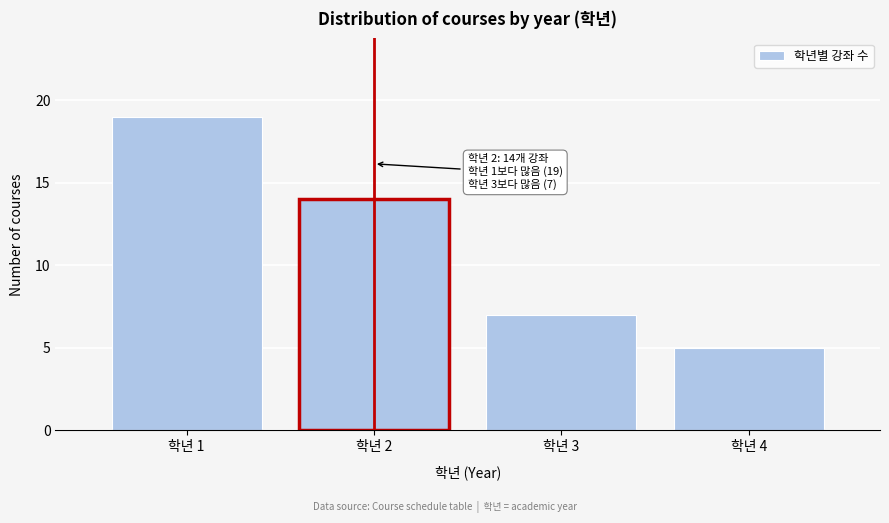

Reading left to right, what are all the values shown in this chart?

19	14	7	5